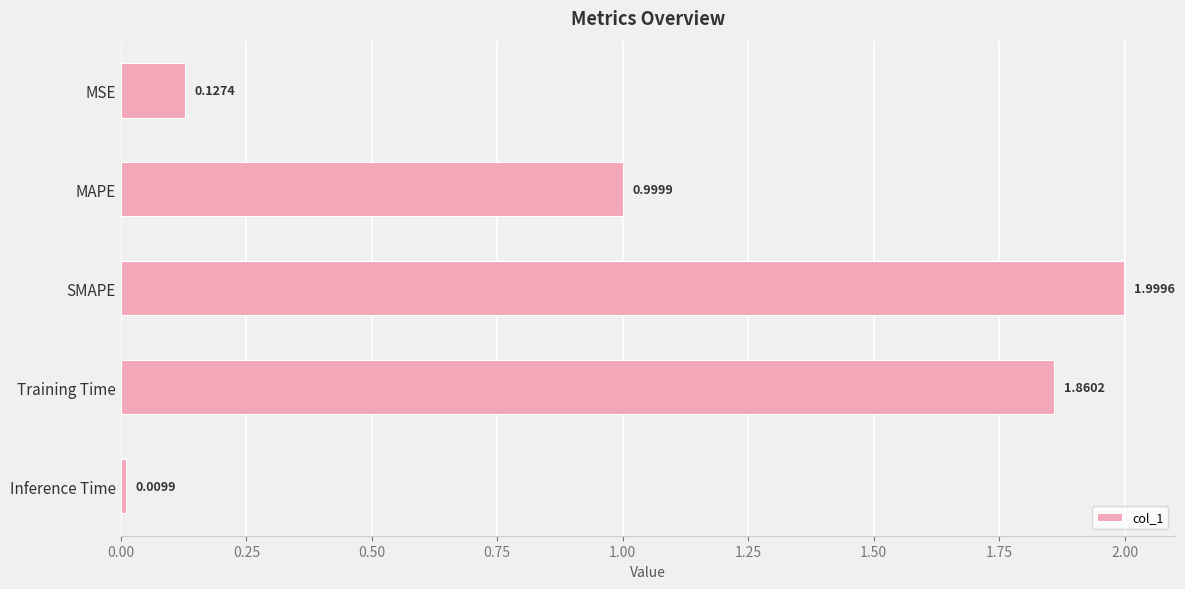

List the labels in order of value, largest first.

SMAPE, Training Time, MAPE, MSE, Inference Time